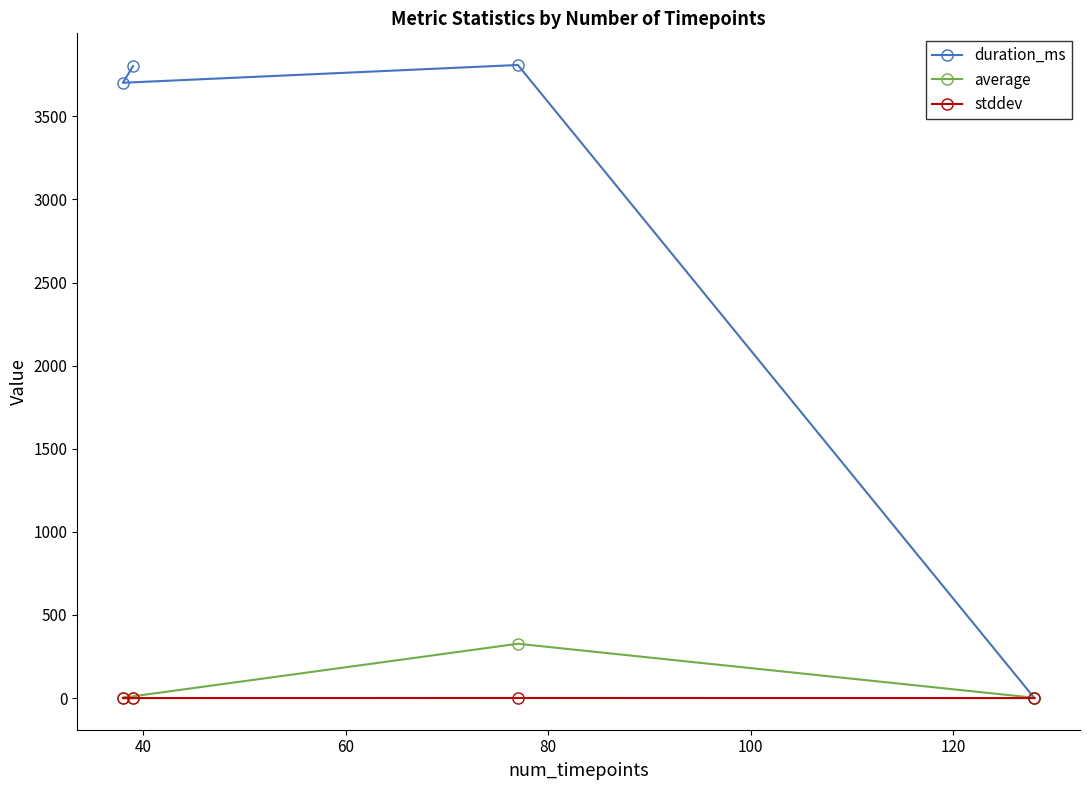

Rank the series by their maximum value, from highest to lowest.

duration_ms, average, stddev